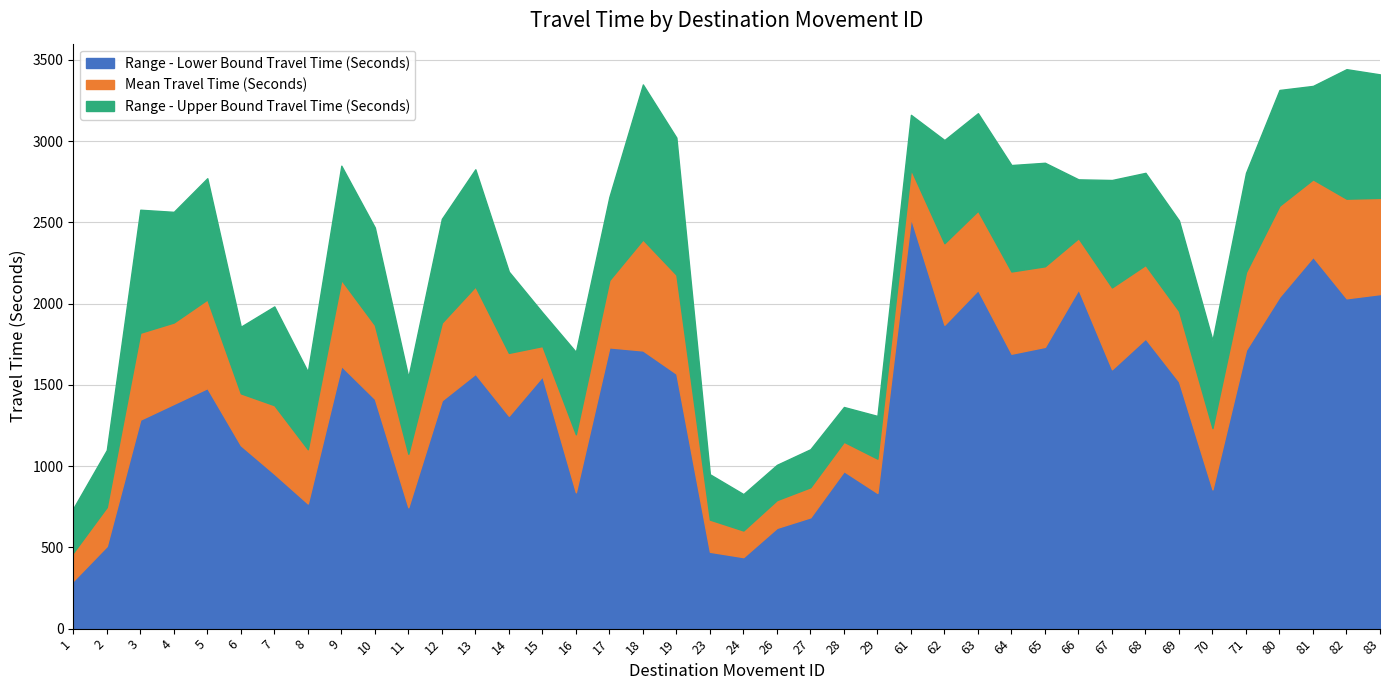

Does the chart have visible grid lines?

Yes